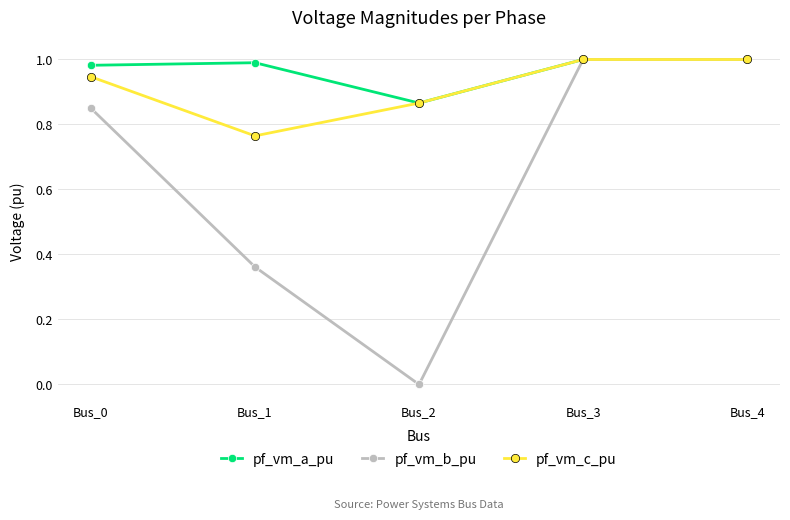

Rank the series by their average value, from lowest to highest.

pf_vm_b_pu, pf_vm_c_pu, pf_vm_a_pu